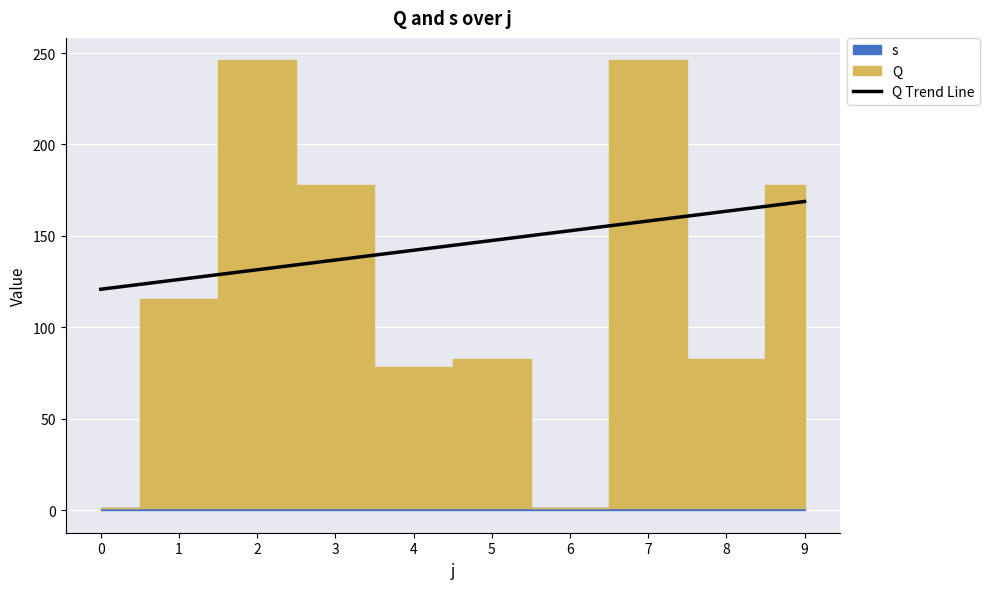

List the labels in order of value, largest first.

9, 8, 7, 6, 5, 4, 3, 2, 1, 0